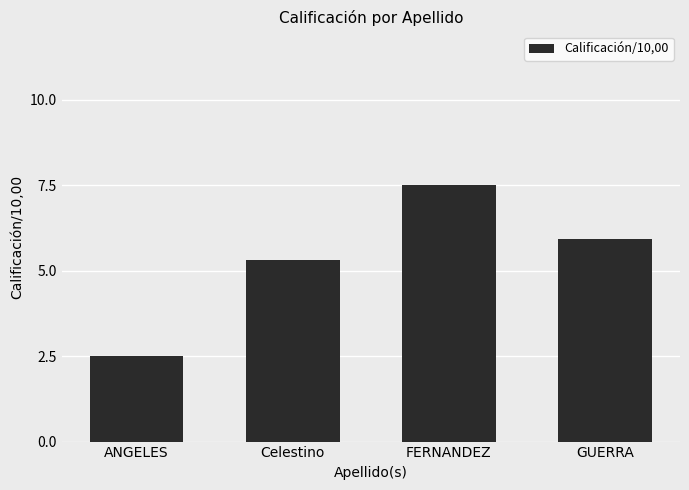

At which category does the chart reach its peak across all series?

FERNANDEZ